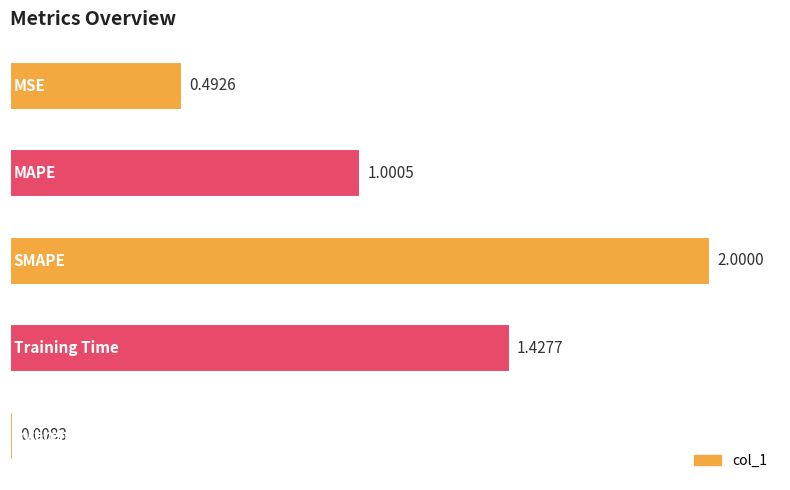

Count the number of data series in this chart.

1